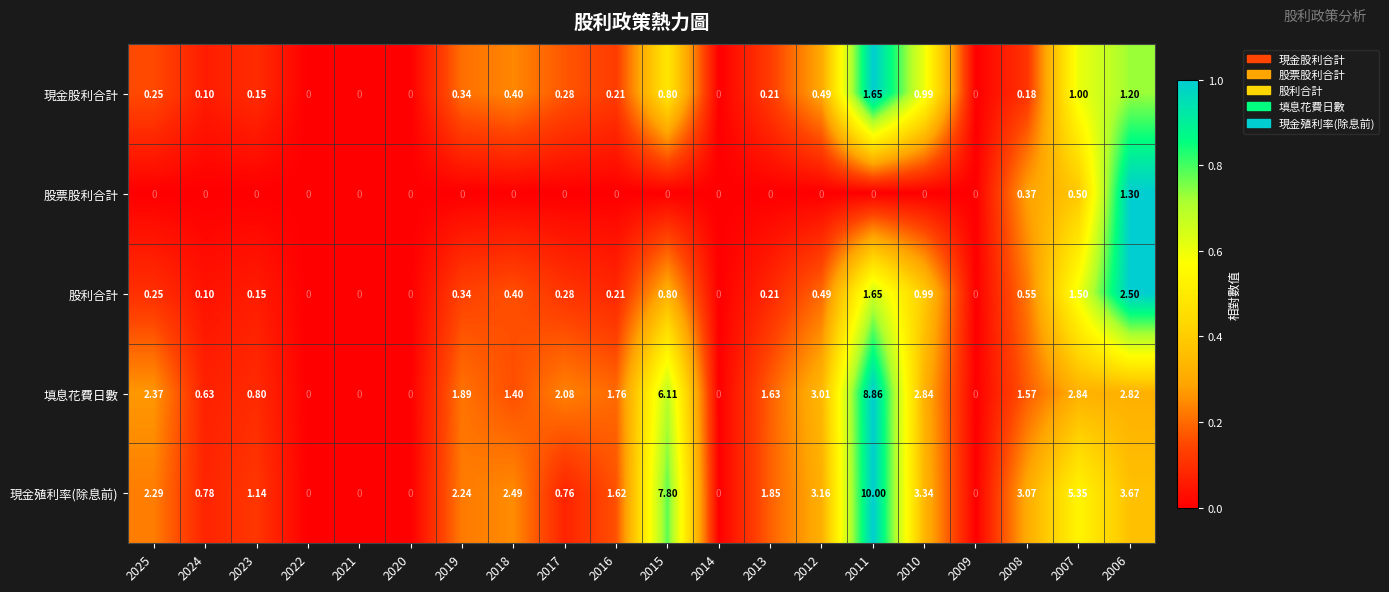

List the series in order of their peak value, lowest first.

股票股利合計, 現金股利合計, 股利合計, 填息花費日數, 現金殖利率(除息前)